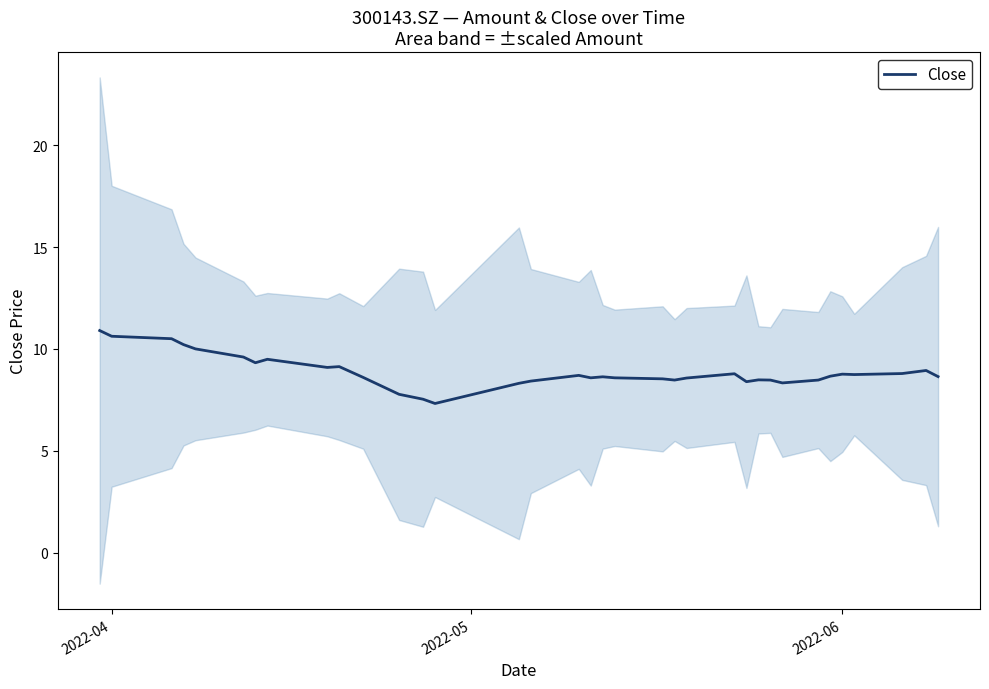

What is the highest value of the Close series?

10.9